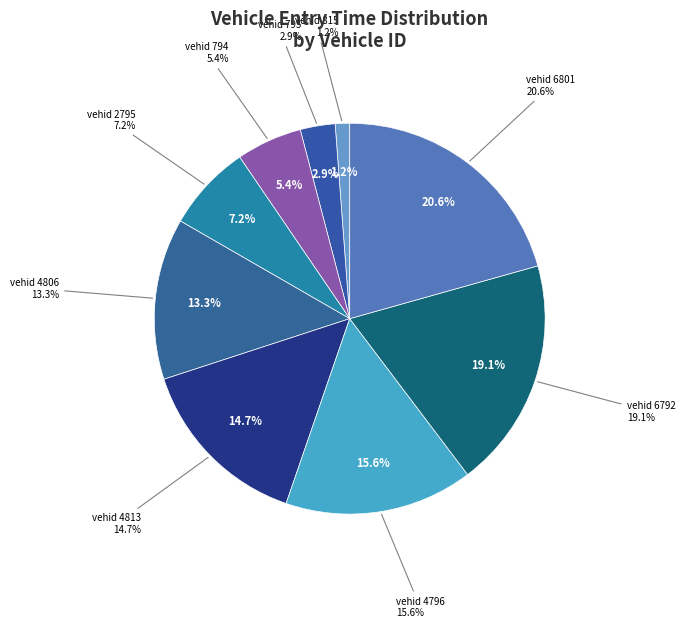

To the nearest percent, what is the average slice percentage?

11%